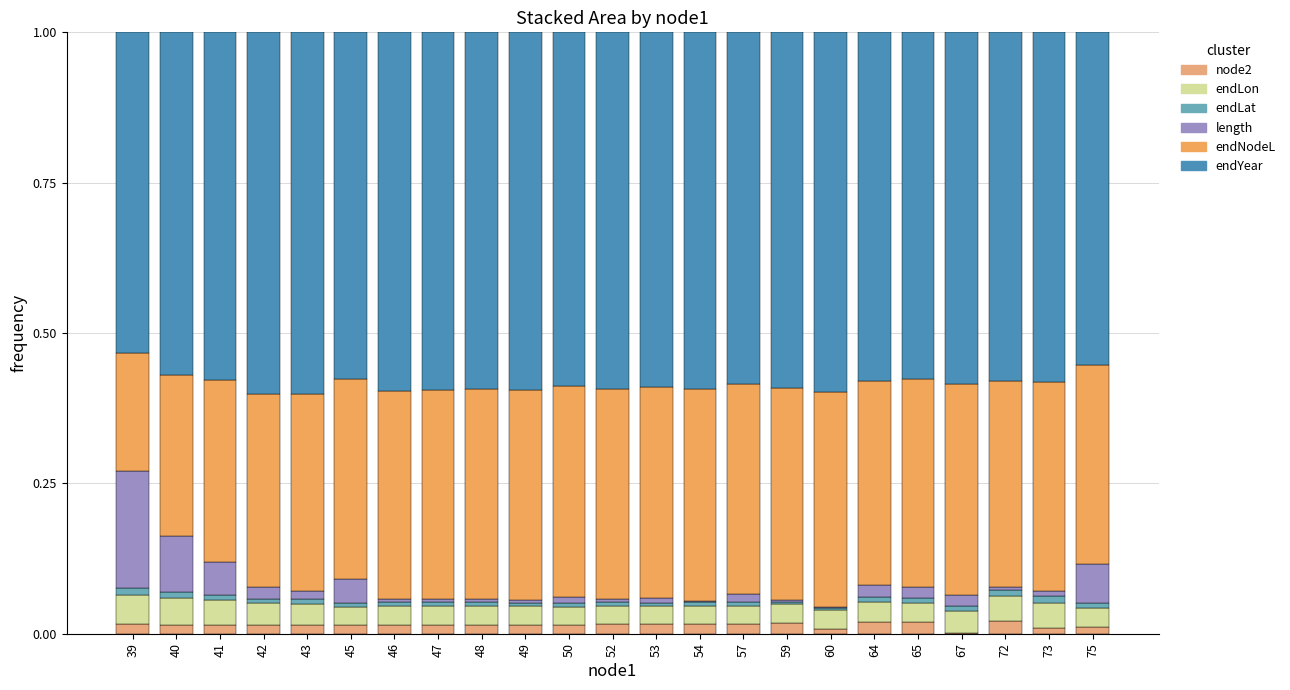

What is the difference between the second highest and minimum values in the endYear series?

0.1